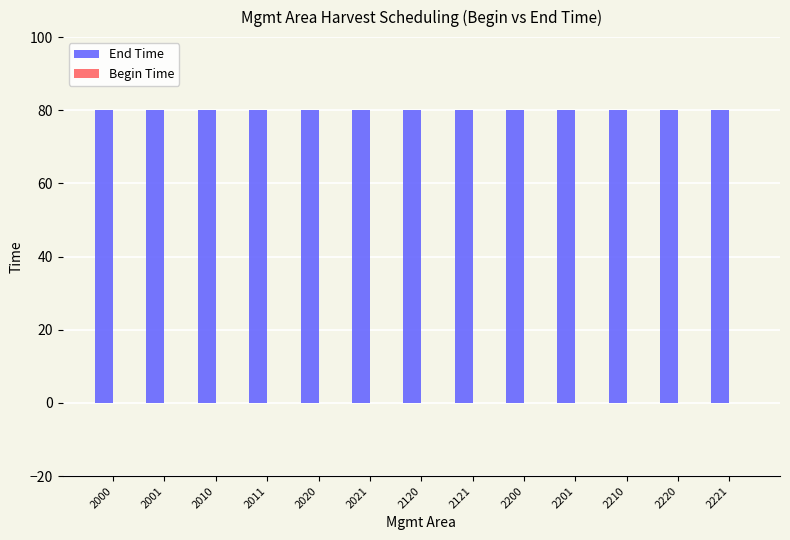

Reading left to right, list all the values displayed in this chart.

End Time: 2000=80	2001=80	2010=80	2011=80	2020=80	2021=80	2120=80	2121=80	2200=80	2201=80	2210=80	2220=80	2221=80
Begin Time: 2000=0	2001=0	2010=0	2011=0	2020=0	2021=0	2120=0	2121=0	2200=0	2201=0	2210=0	2220=0	2221=0